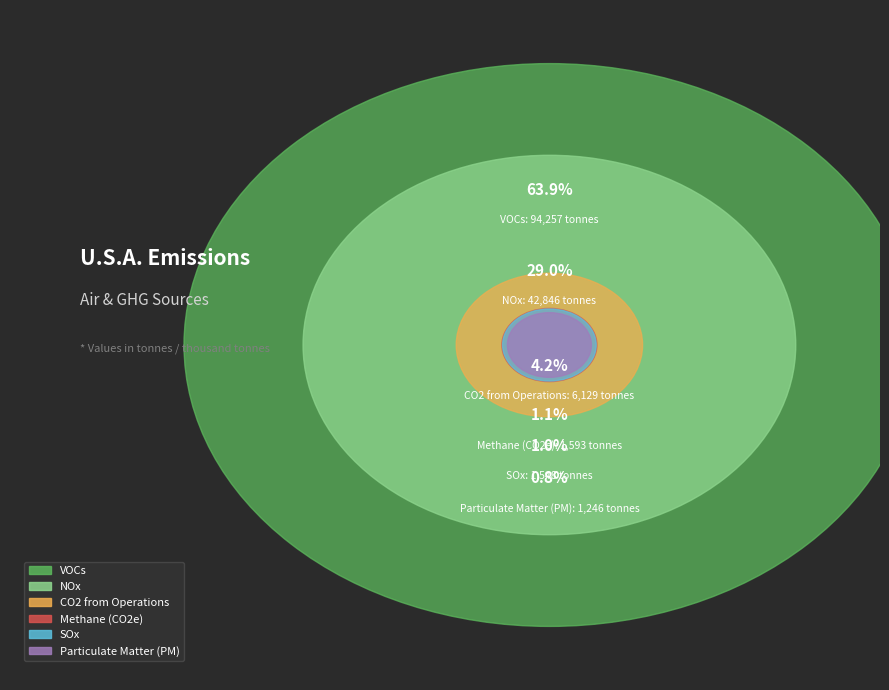

Combined, what portion of the pie is SOx and Methane (CO2e)?

2.1%